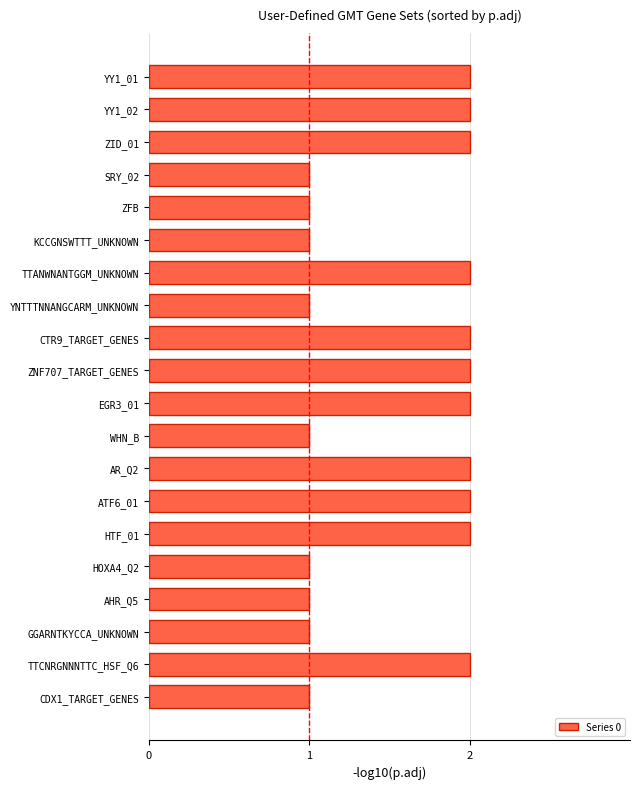

What is the difference between the second highest and minimum values?

1